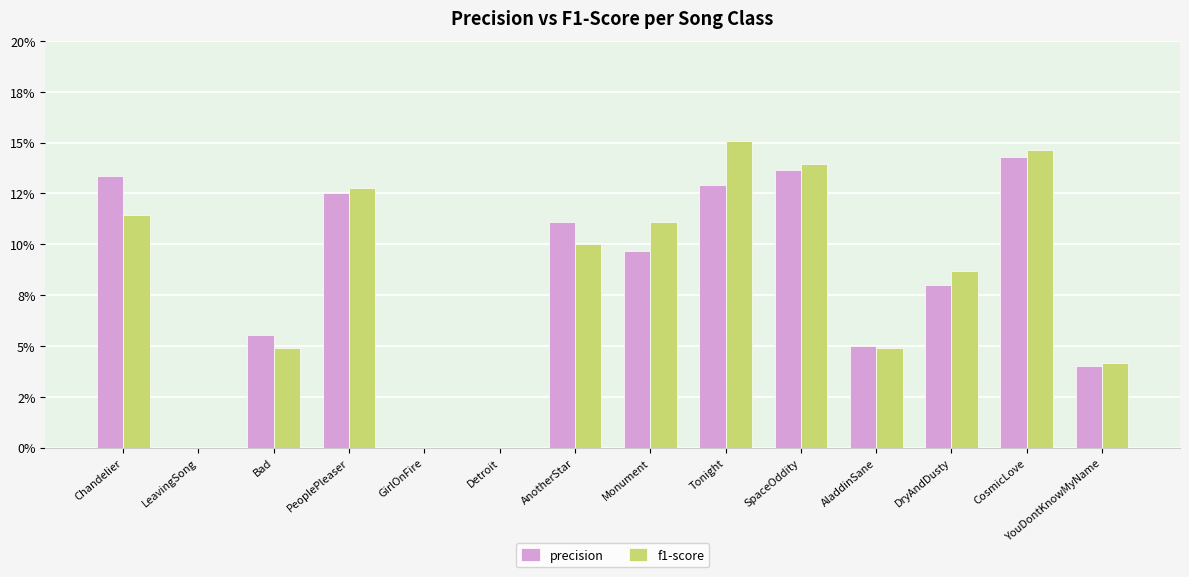

Are the bars grouped side by side (vs. stacked)?

Yes